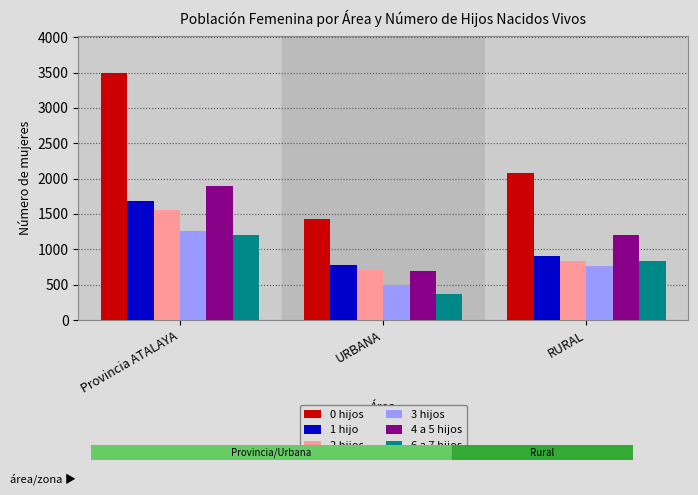

What are all the series names shown in the legend?

0 hijos, 1 hijo, 2 hijos, 3 hijos, 4 a 5 hijos, 6 a 7 hijos